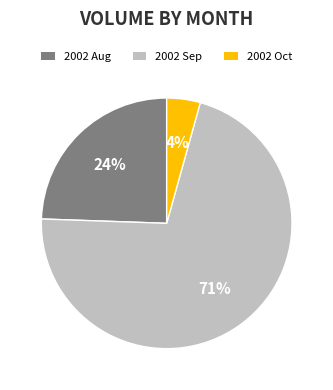

Does any single category account for the majority?

Yes